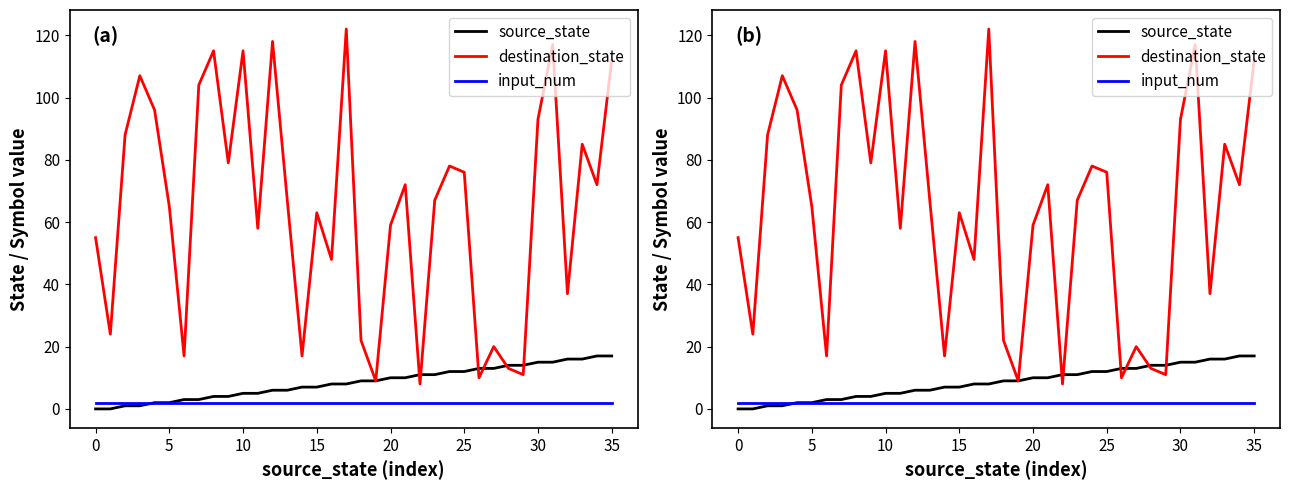

How many lines are shown in the chart?

3